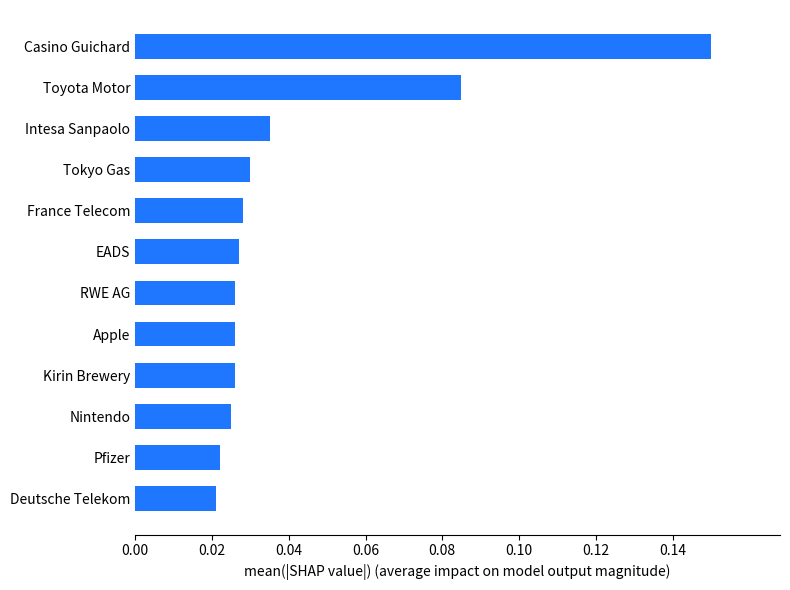

What is the sum of all values?

0.5